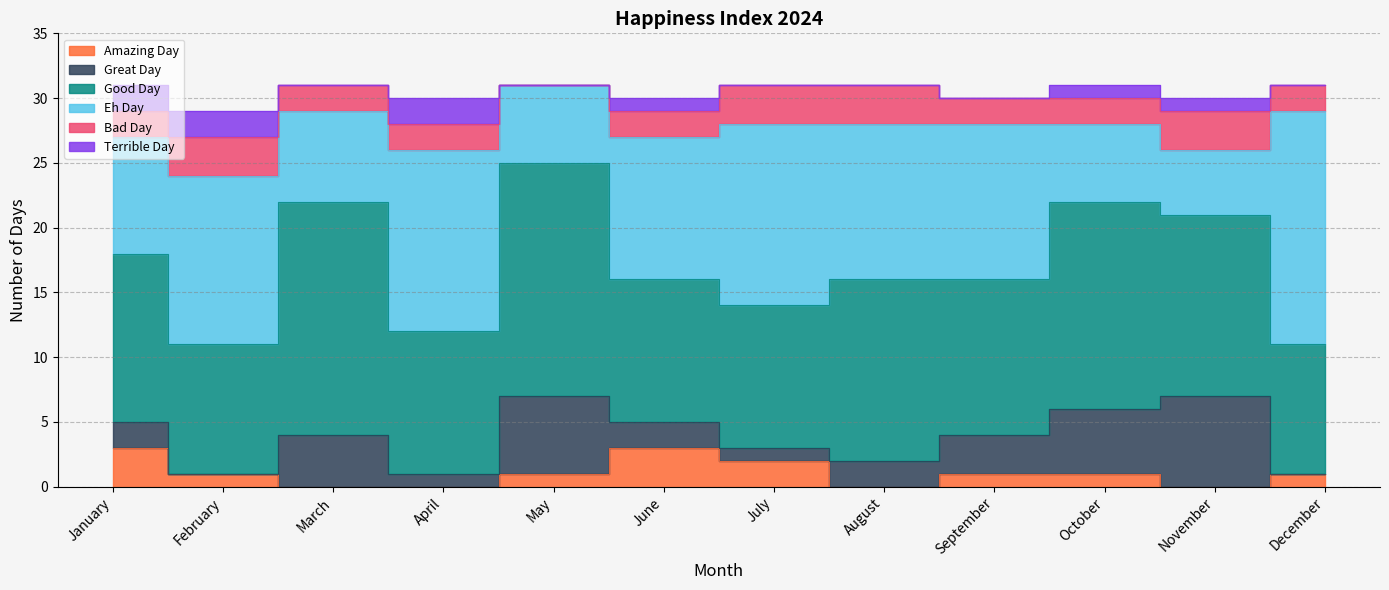

What is the difference between the maximum and minimum values in the Good Day series?

8